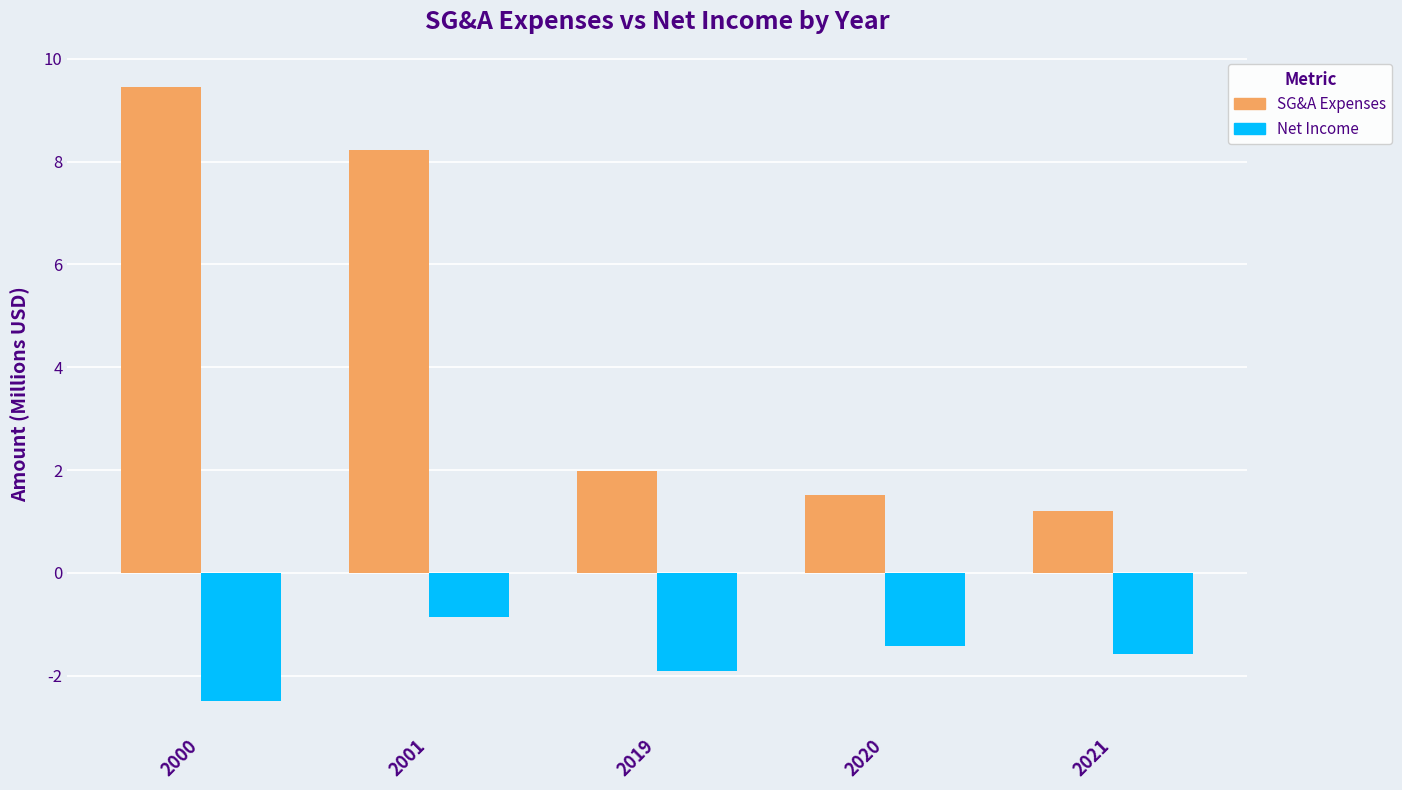

What is the sum of the Net Income values at 2021 and 2000?

-4.1